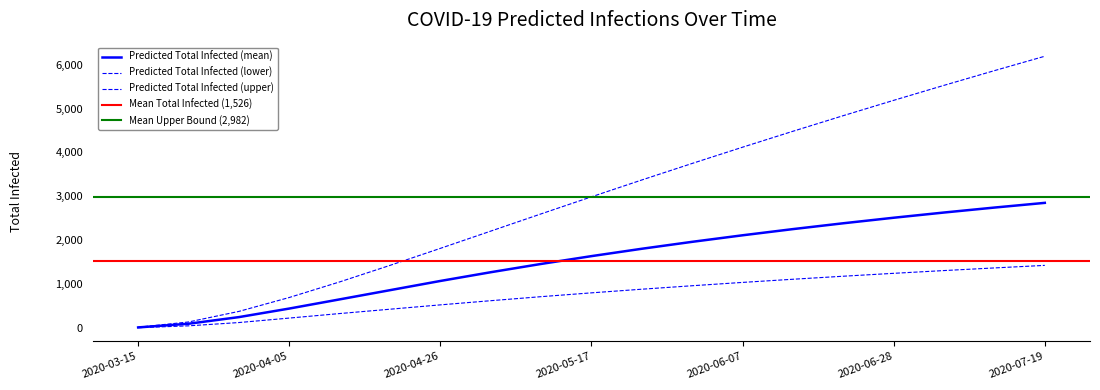

At which category does the chart reach its peak across all series?

2020-07-19